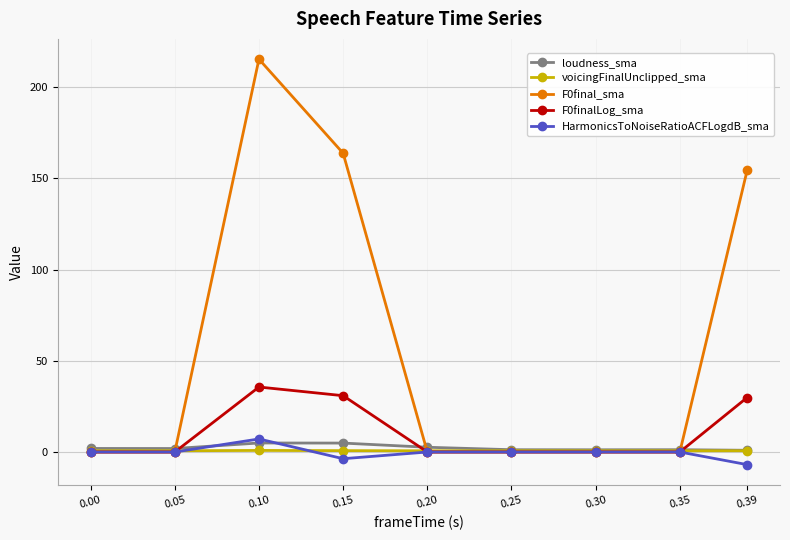

What are all the series names shown in the legend?

loudness_sma, voicingFinalUnclipped_sma, F0final_sma, F0finalLog_sma, HarmonicsToNoiseRatioACFLogdB_sma